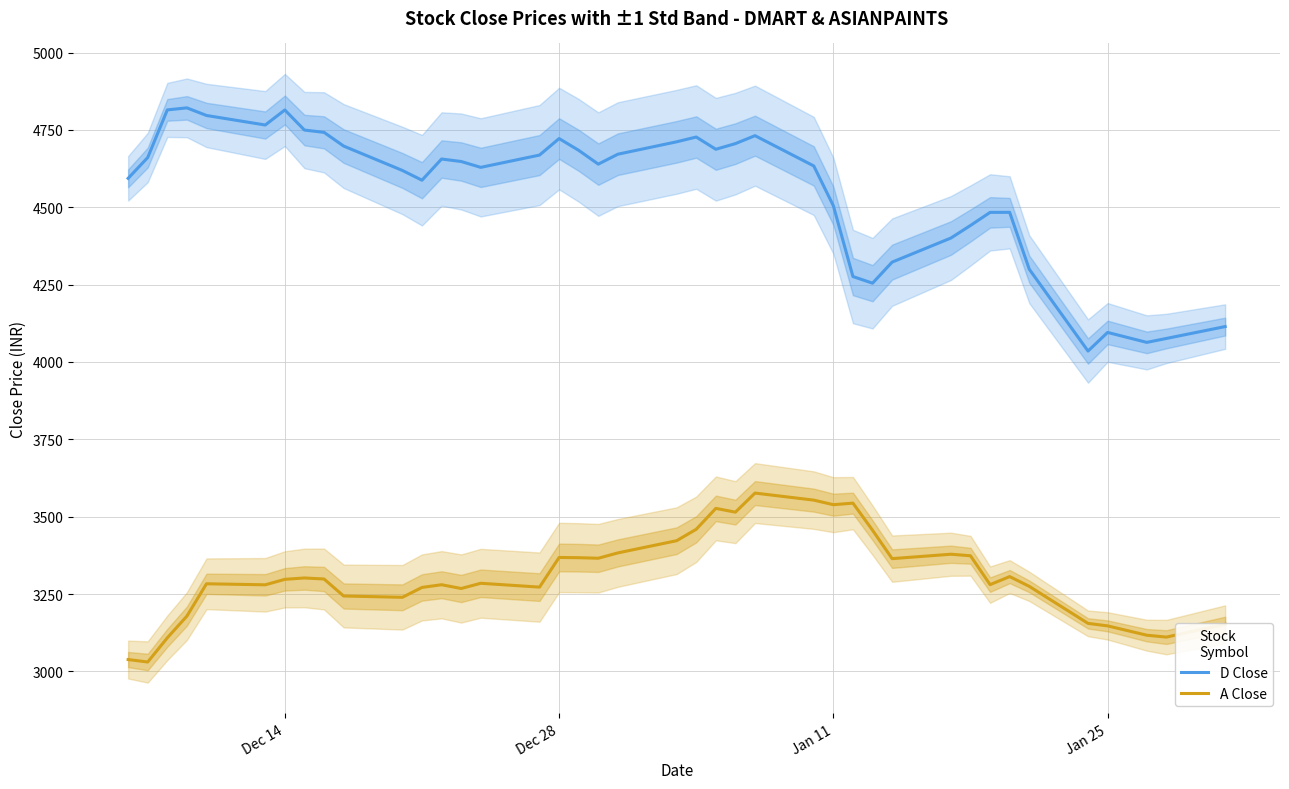

True or false: A Close and D Close cross at least once.

False